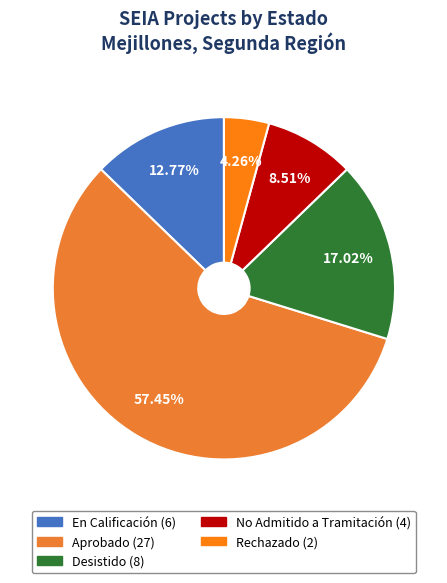

Do Desistido and En Calificación together represent more than half of the pie?

No